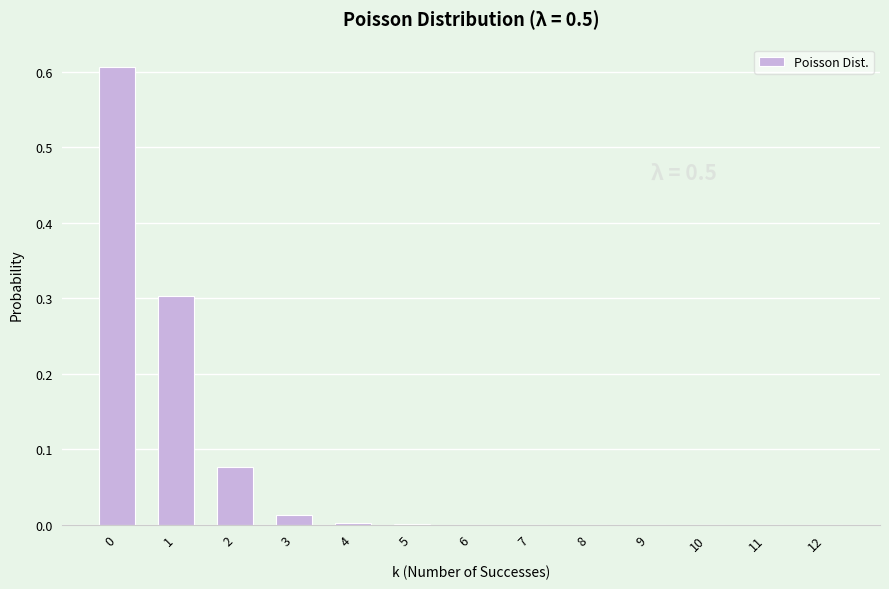

What is the sum of all values?

1.0